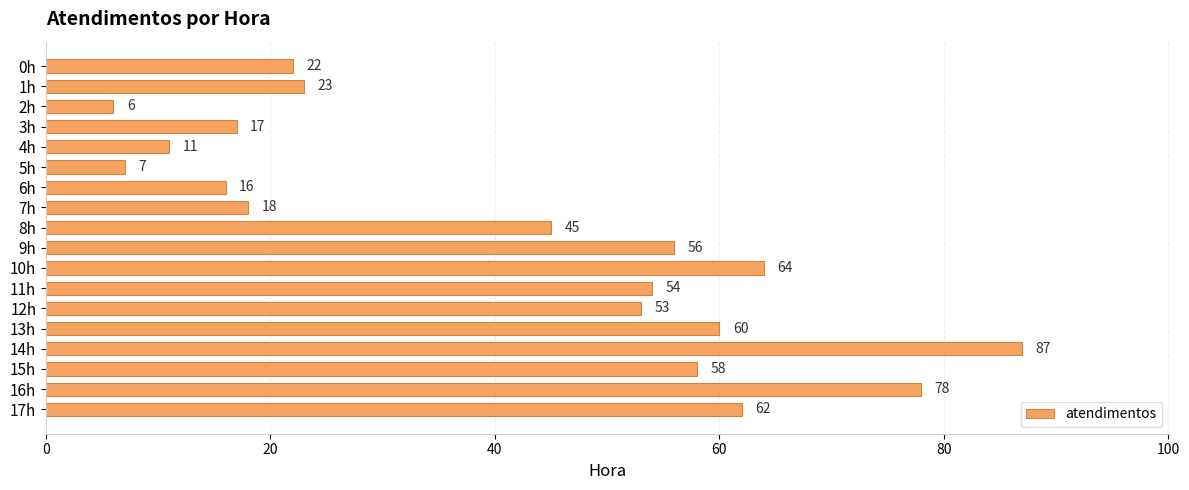

Rank the categories by value from lowest to highest.

2h, 5h, 4h, 6h, 3h, 7h, 0h, 1h, 8h, 12h, 11h, 9h, 15h, 13h, 17h, 10h, 16h, 14h